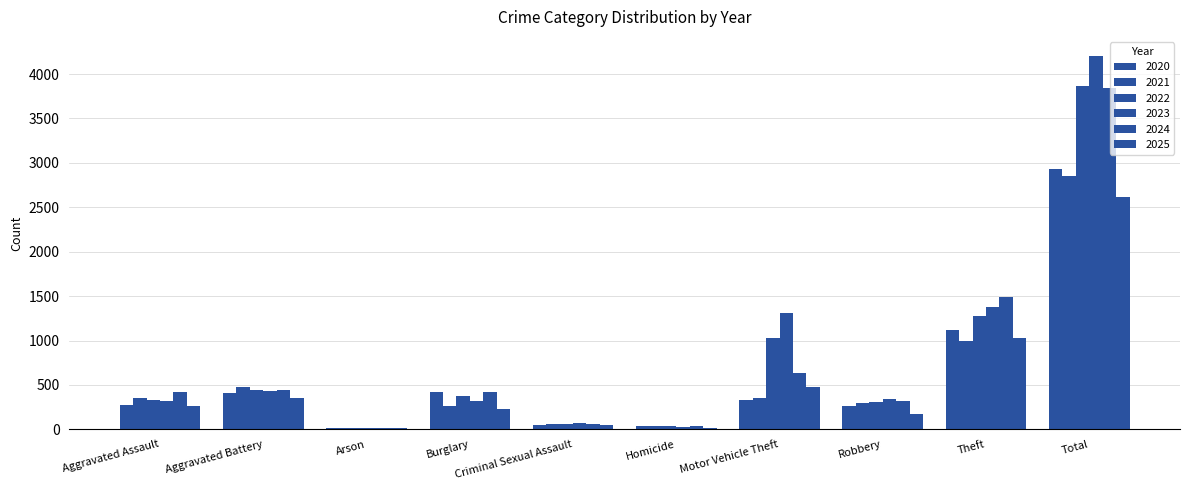

How many distinct data groups are displayed?

6